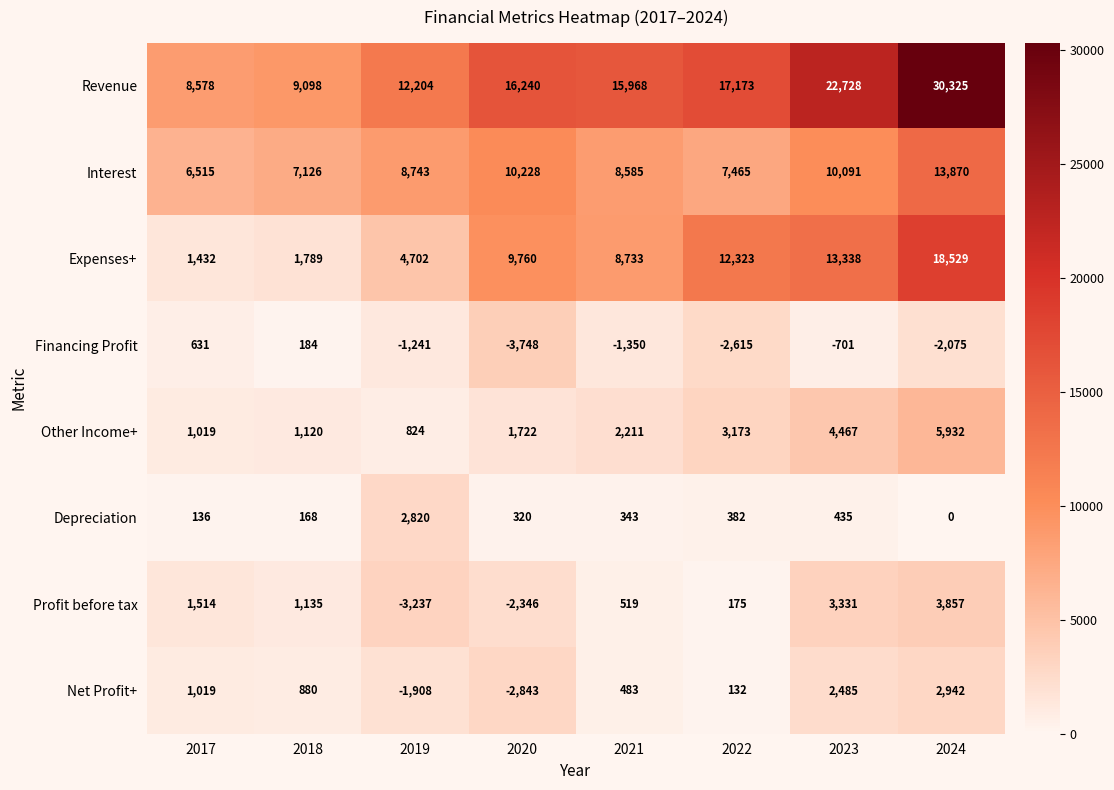

True or false: Other Income+ has a value of 2796 at 2024.

False